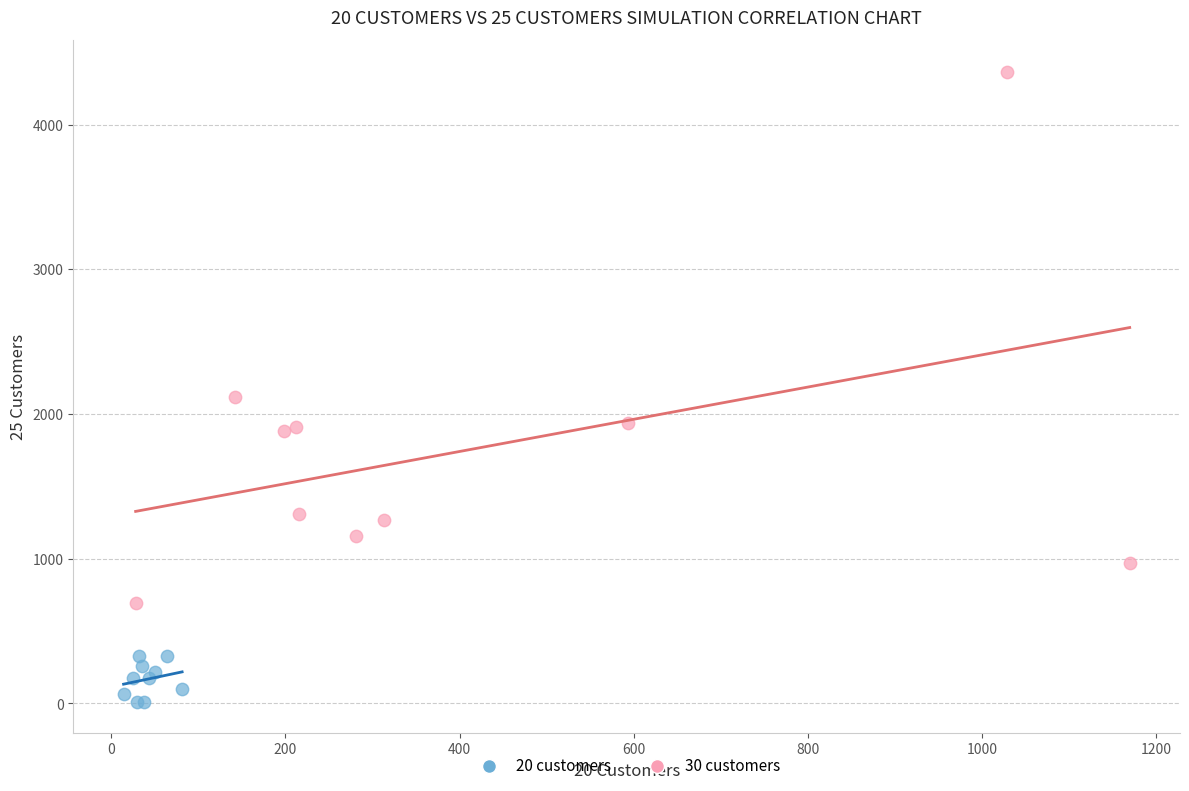

What are all the series names shown in the legend?

20 customers, 30 customers